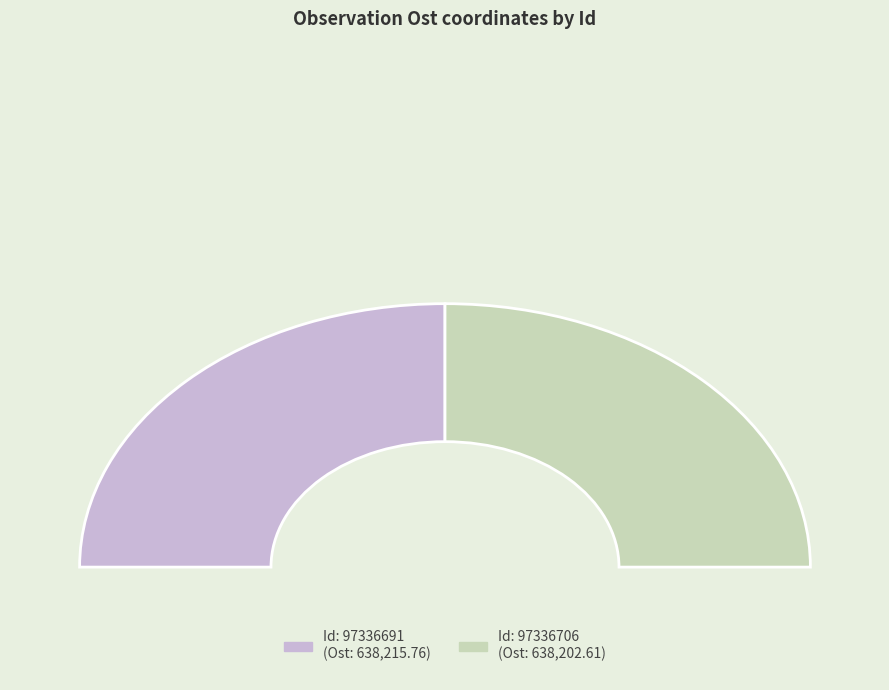

Rank the categories by value from highest to lowest.

97336691, 97336706